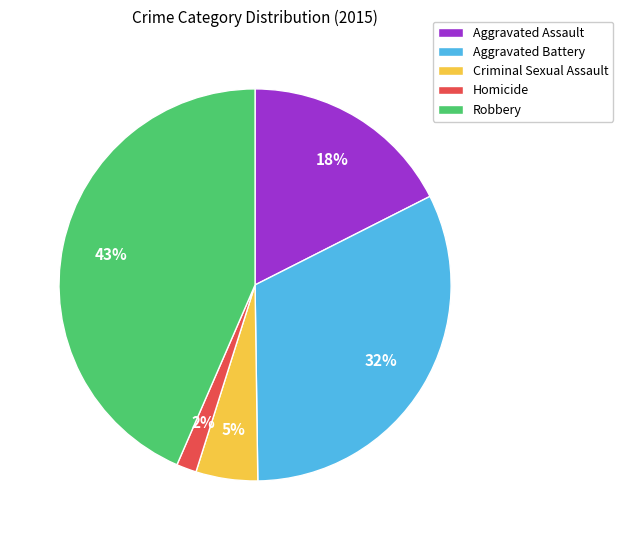

True or false: Criminal Sexual Assault accounts for 5% of the total.

True